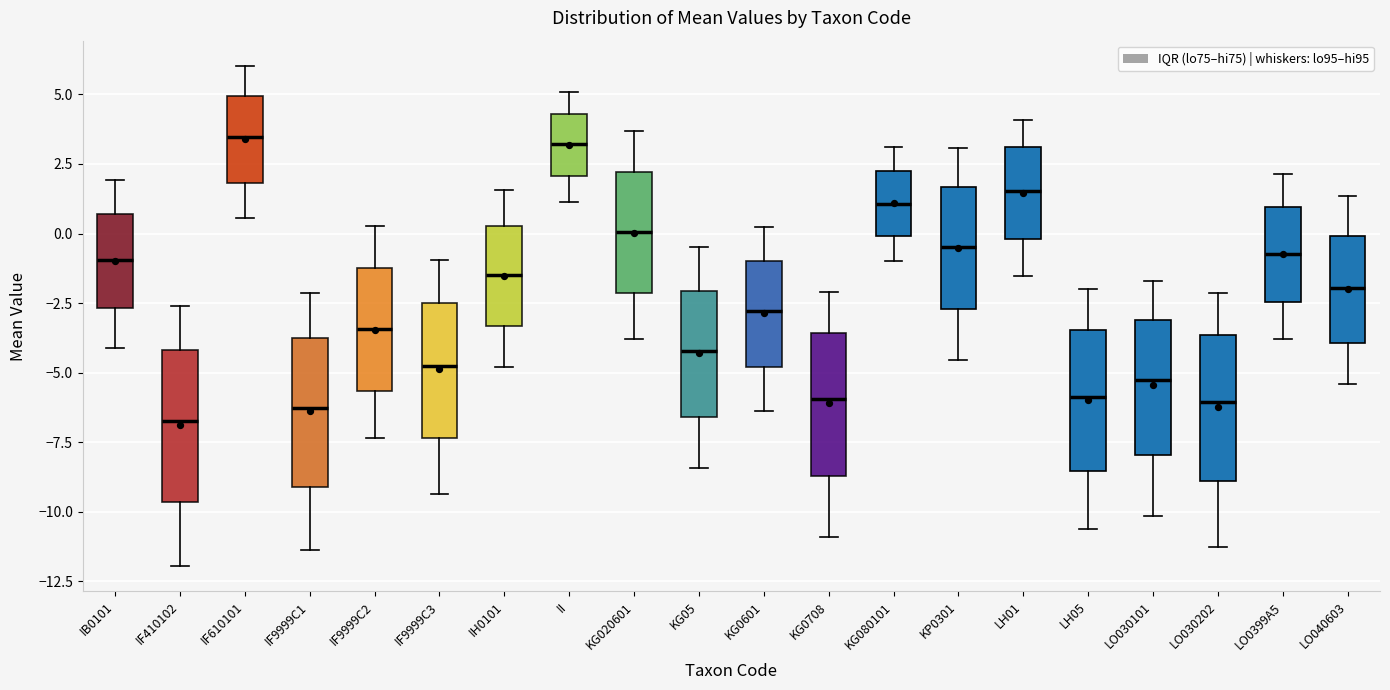

Reading left to right, transcribe this box plot: for each box, give where its median line is, the range the box spans, and where its two whiskers end, as read against the y-axis. The values are not printed on the chart, so give them approximately, as read against the axis.

IB0101: median -1.0, box -2.5 to 0.5, whiskers -4.0 to 2.0
IF410102: median -6.5, box -9.5 to -4.0, whiskers -12.0 to -2.5
IF610101: median 3.5, box 2.0 to 5.0, whiskers 0.5 to 6.0
IF9999C1: median -6.5, box -9.0 to -4.0, whiskers -11.5 to -2.0
IF9999C2: median -3.5, box -5.5 to -1.0, whiskers -7.5 to 0.5
IF9999C3: median -5.0, box -7.5 to -2.5, whiskers -9.5 to -1.0
IH0101: median -1.5, box -3.5 to 0.5, whiskers -5.0 to 1.5
II: median 3.0, box 2.0 to 4.5, whiskers 1.0 to 5.0
KG020601: median 0.0, box -2.0 to 2.0, whiskers -4.0 to 3.5
KG05: median -4.0, box -6.5 to -2.0, whiskers -8.5 to -0.5
KG0601: median -3.0, box -5.0 to -1.0, whiskers -6.5 to 0.0
KG0708: median -6.0, box -8.5 to -3.5, whiskers -11.0 to -2.0
KG080101: median 1.0, box 0.0 to 2.5, whiskers -1.0 to 3.0
KP0301: median -0.5, box -2.5 to 1.5, whiskers -4.5 to 3.0
LH01: median 1.5, box 0.0 to 3.0, whiskers -1.5 to 4.0
LH05: median -6.0, box -8.5 to -3.5, whiskers -10.5 to -2.0
LO030101: median -5.5, box -8.0 to -3.0, whiskers -10.0 to -1.5
LO030202: median -6.0, box -9.0 to -3.5, whiskers -11.5 to -2.0
LO0399A5: median -0.5, box -2.5 to 1.0, whiskers -4.0 to 2.0
LO040603: median -2.0, box -4.0 to 0.0, whiskers -5.5 to 1.5